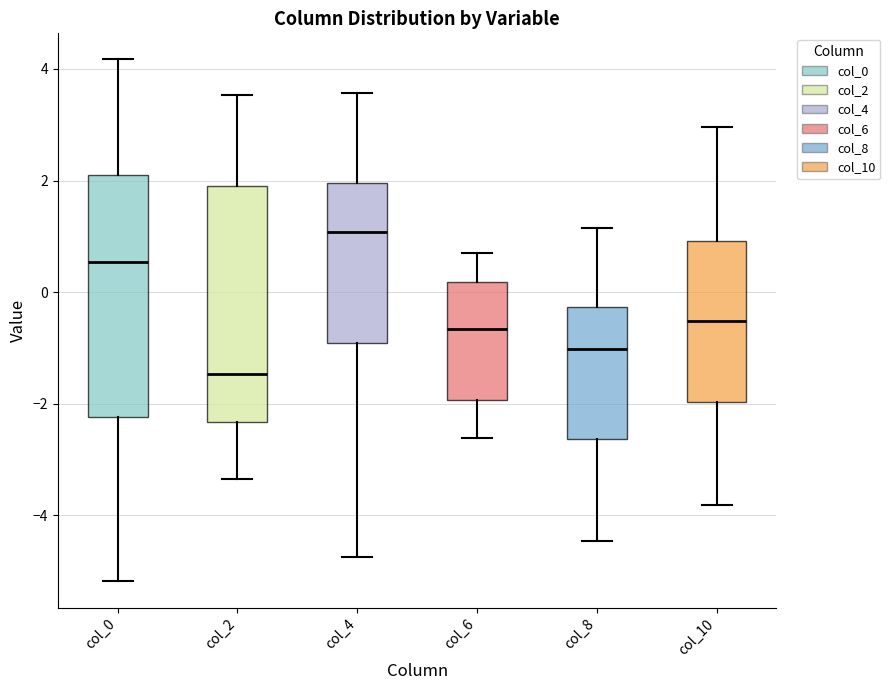

Which box's median line is the highest?

col_4